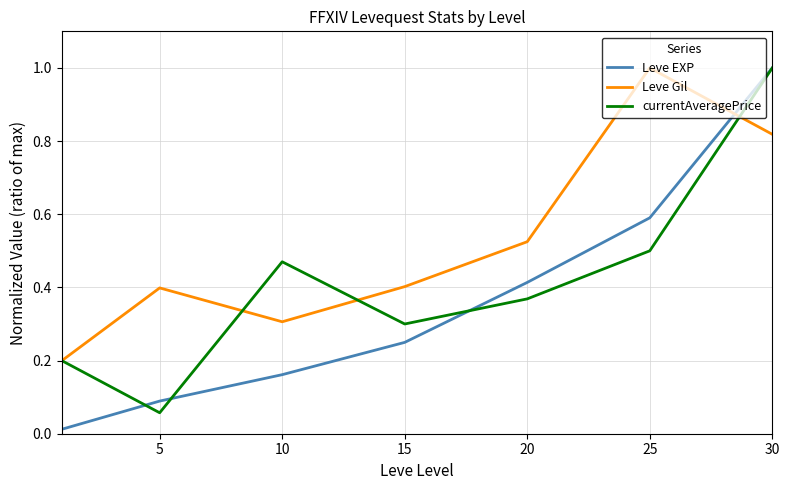

Which series has the largest total across all categories?

Leve Gil